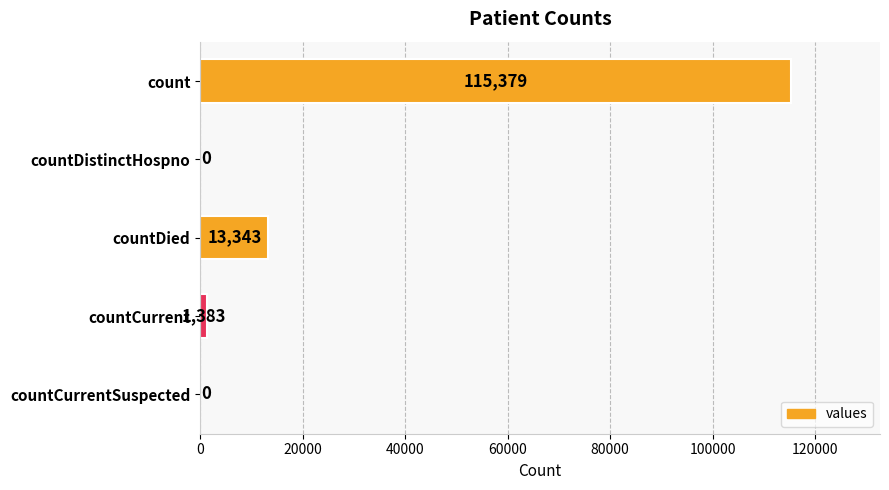

Which has a higher value, countCurrent or countDistinctHospno?

countCurrent